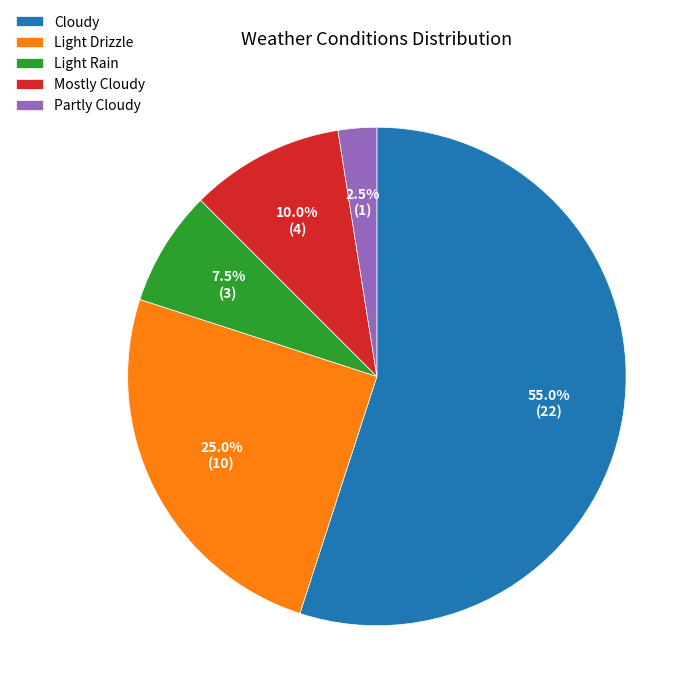

What is the majority slice?

Cloudy